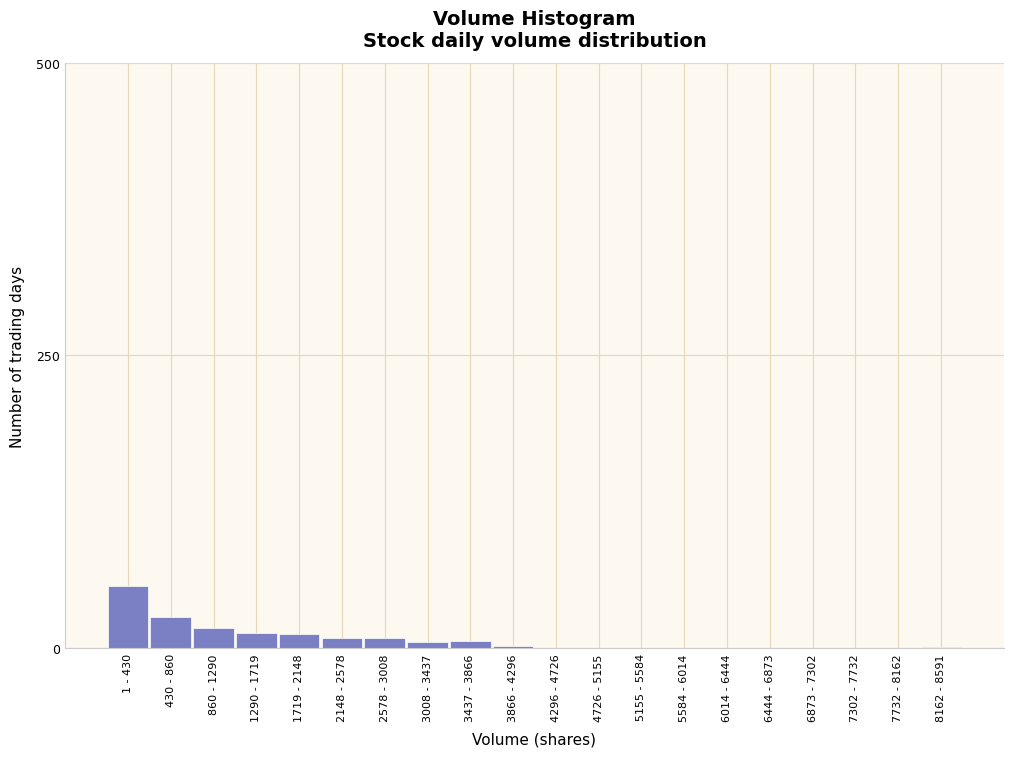

What is the sum of the values at 7302 - 7732 and 1719 - 2148?

12